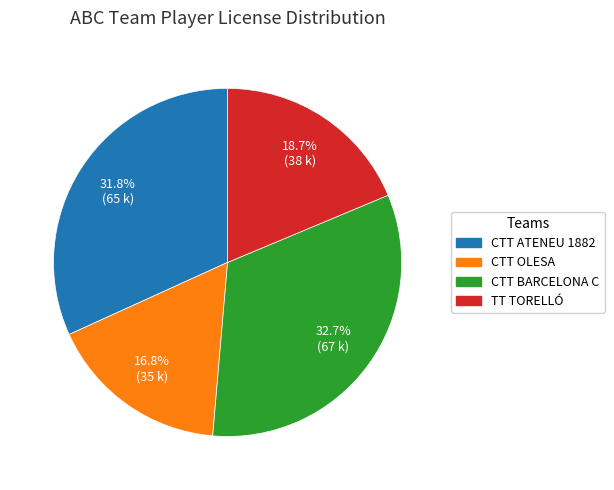

What percentage is NOT represented by CTT OLESA?

83.2%